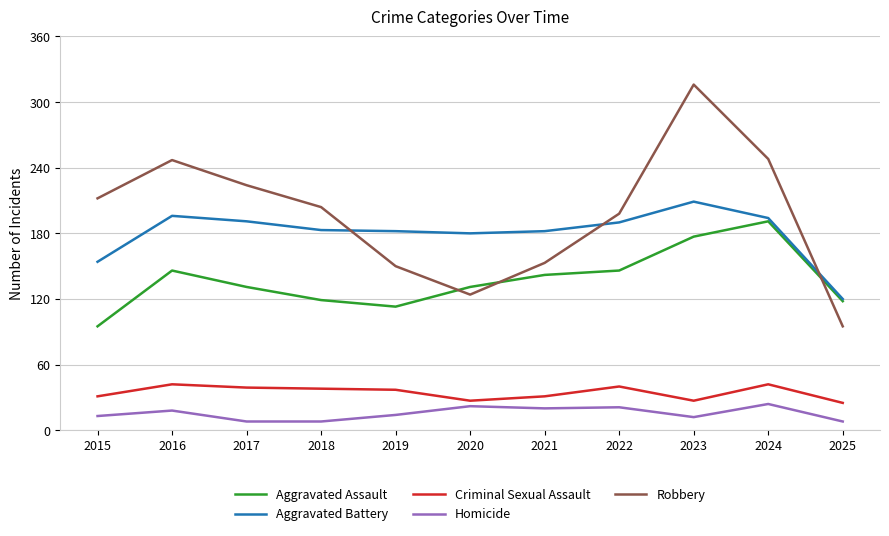

What is the difference between the maximum and minimum values in the Aggravated Assault series?

96